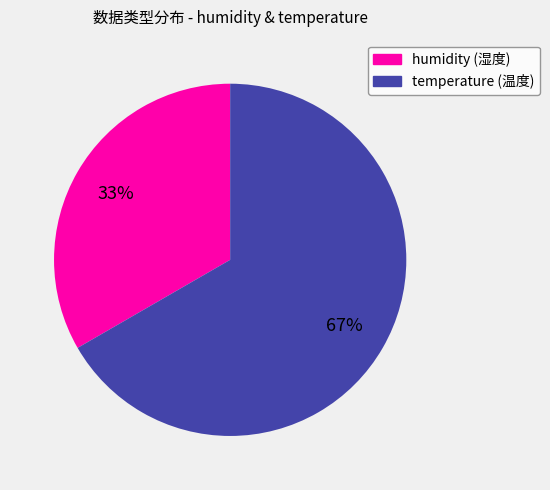

The humidity (湿度) slice represents 33% of the pie. True or false?

True